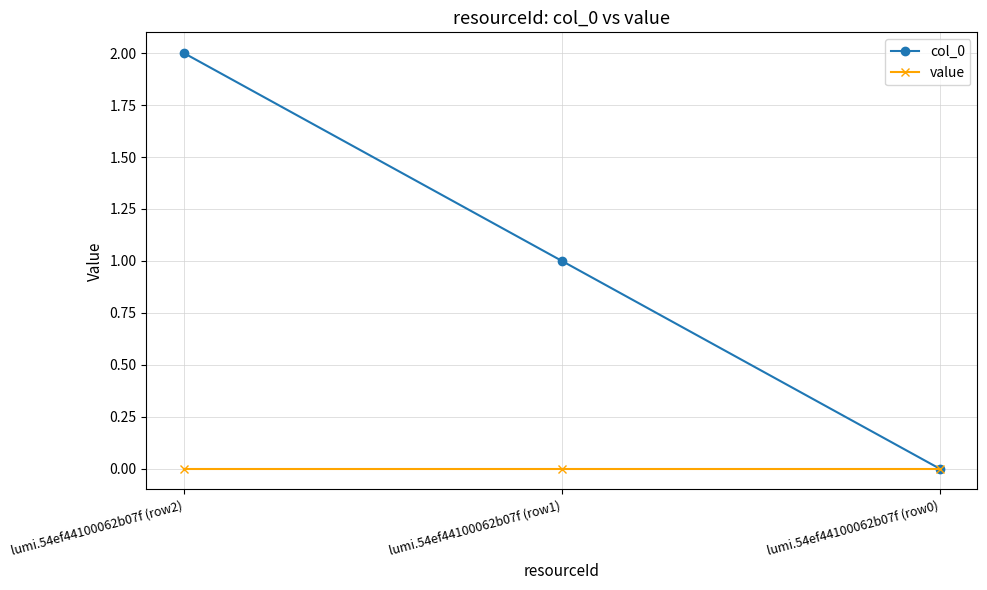

Between lumi.54ef44100062b07f (row2) and lumi.54ef44100062b07f (row1), which series saw the biggest shift?

col_0